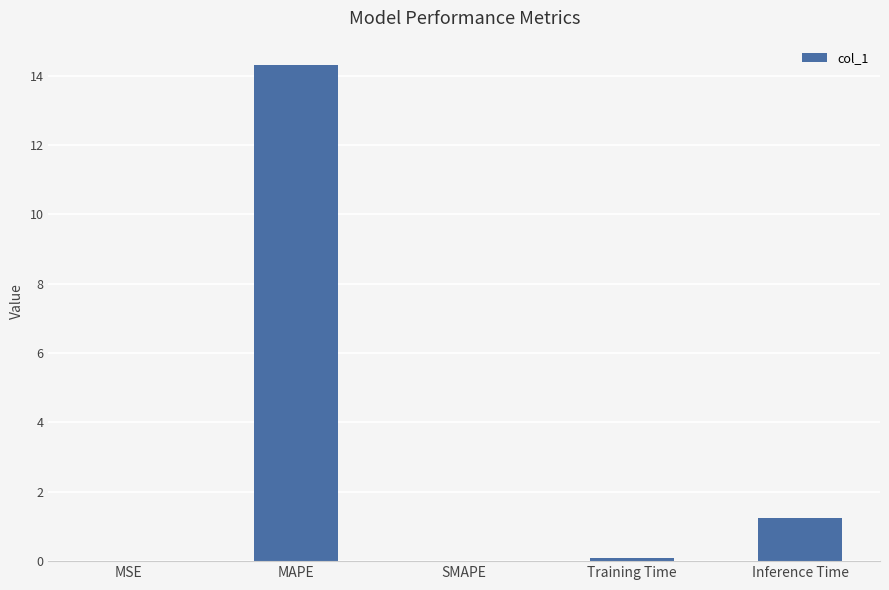

At which category does the chart reach its peak across all series?

MAPE